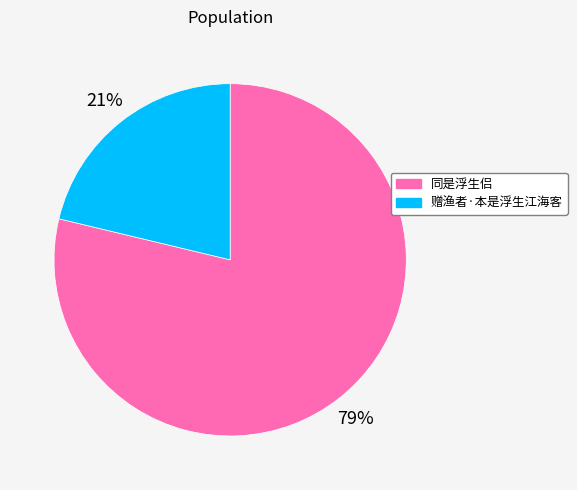

To the nearest percent, what portion does 赠渔者·本是浮生江海客 represent?

21%